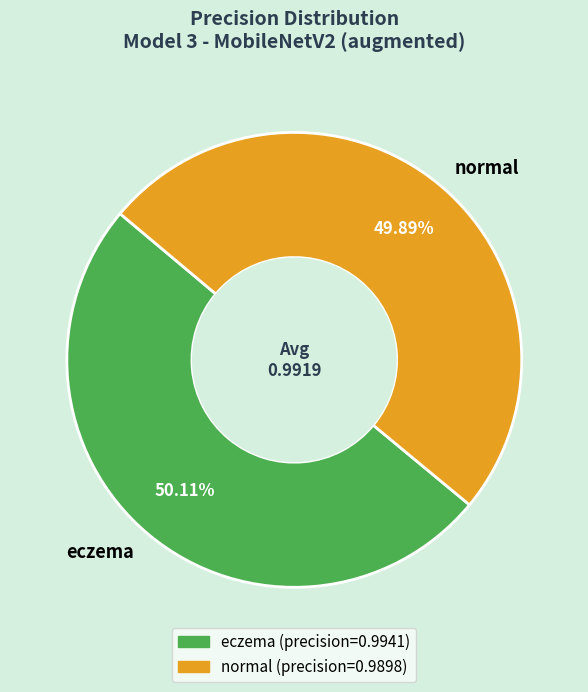

To the nearest percent, what percentage of the pie is normal?

50%